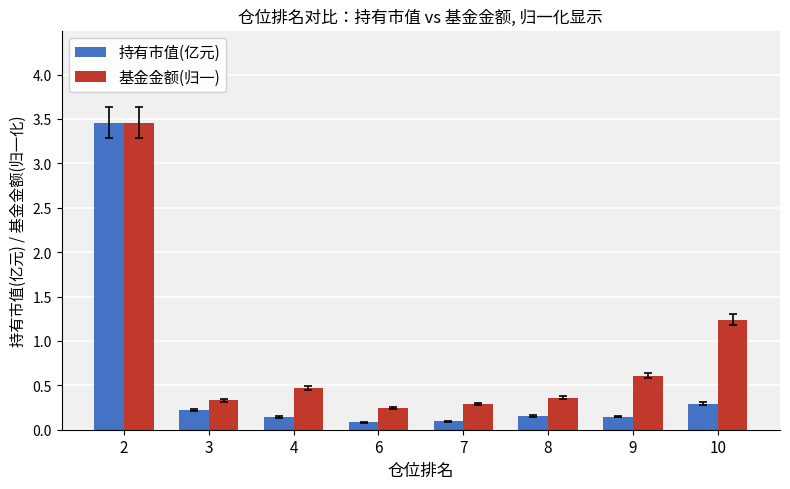

What is the highest value of the 持有市值(亿元) series?

3.5